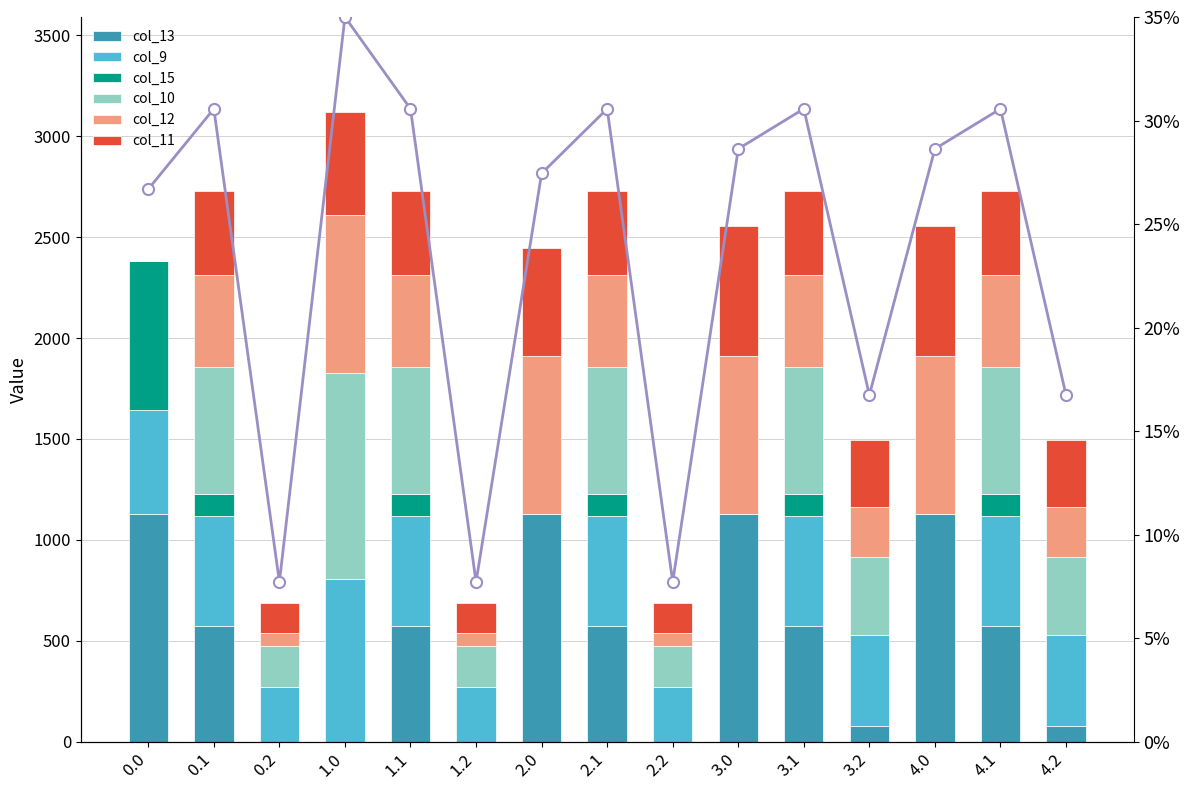

At which label does col_13 reach its minimum?

0.2